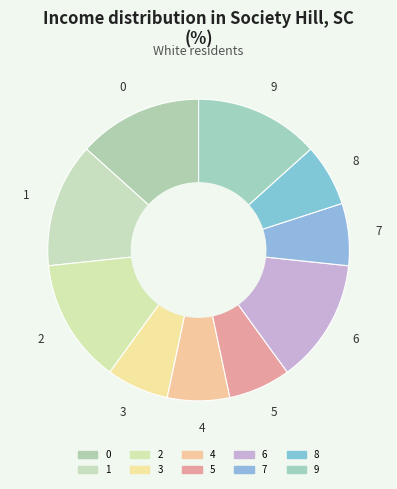

Is 3 the majority of the pie?

No